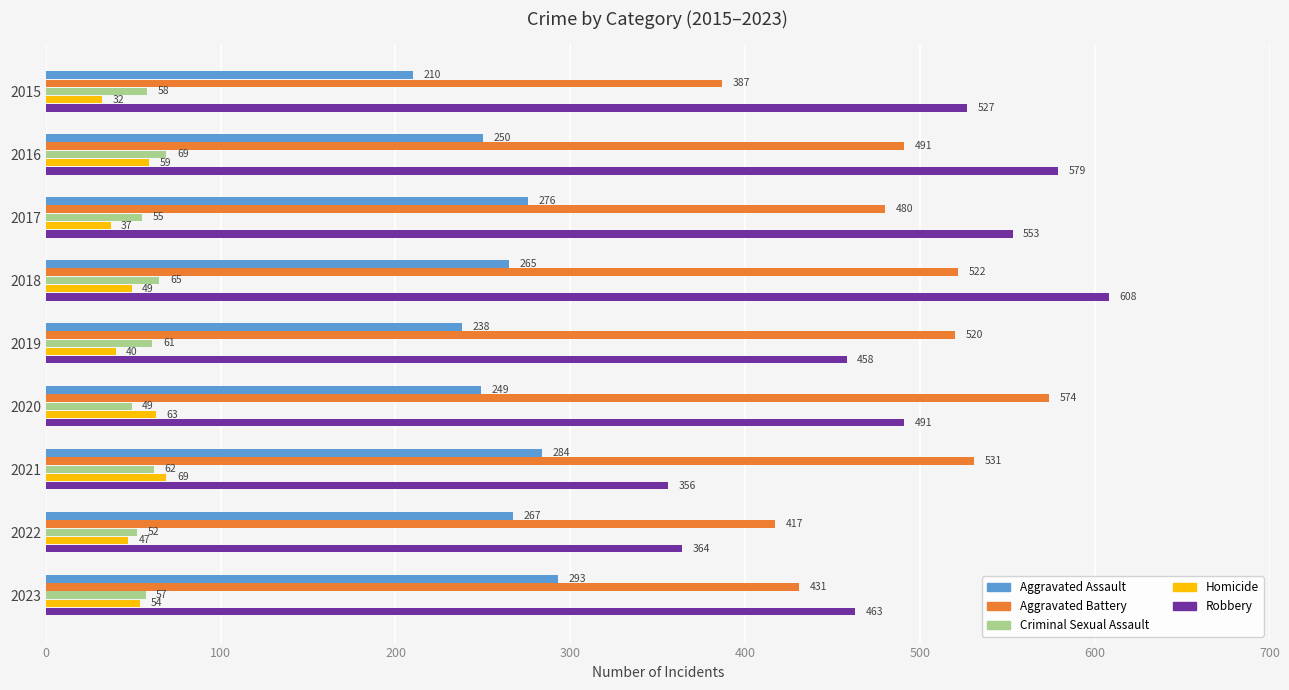

Which series has the largest total across all categories?

Robbery